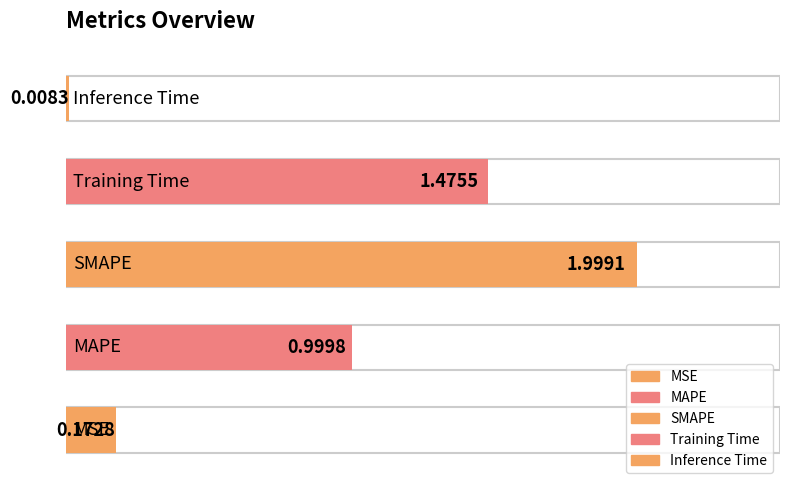

What is the change in value from Training Time to Inference Time?

-1.5